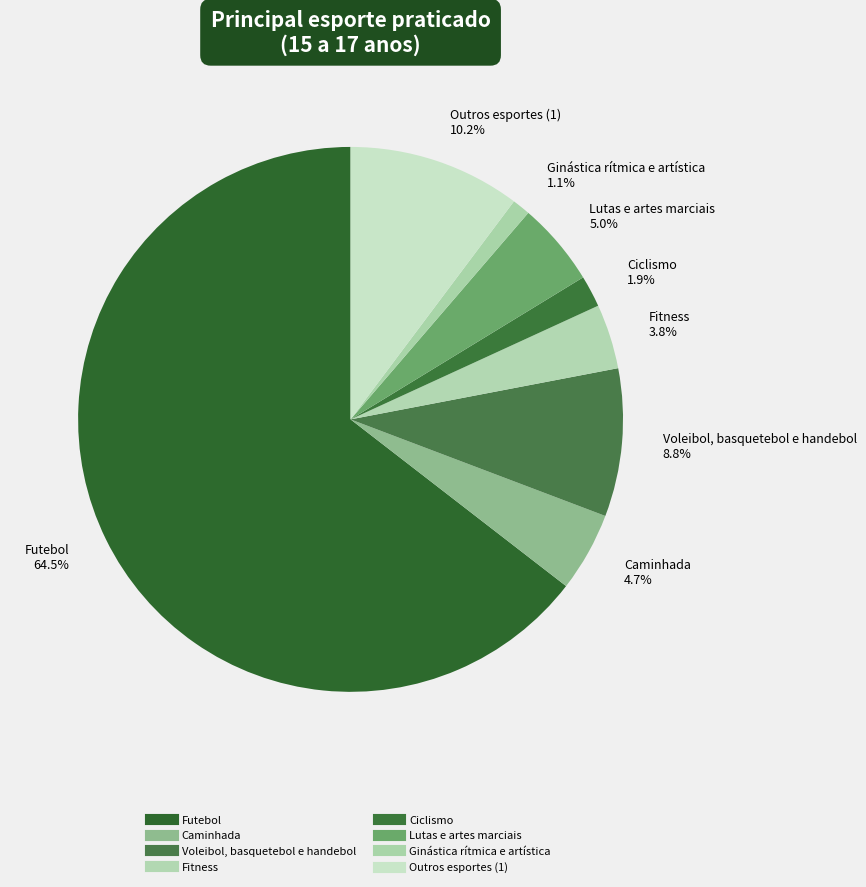

To the nearest percent, what percentage of the pie is Fitness?

4%